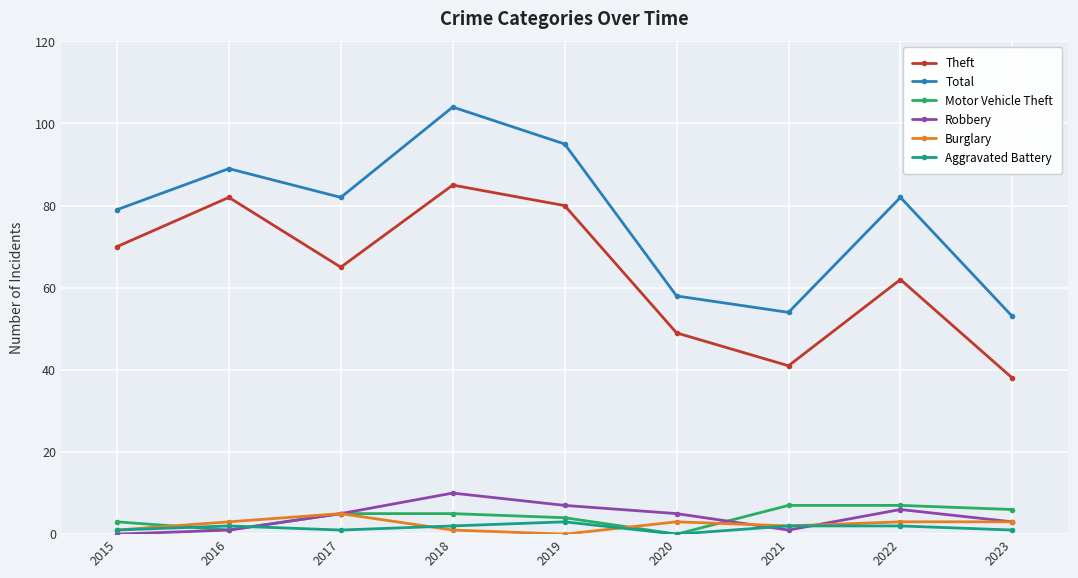

What is the value of the Total point at the 8th from the left?

82